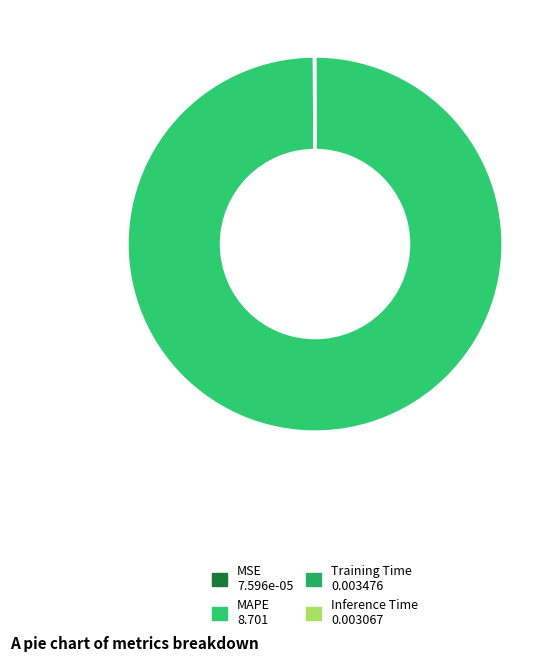

True or false: Training Time accounts for 1% of the total.

False